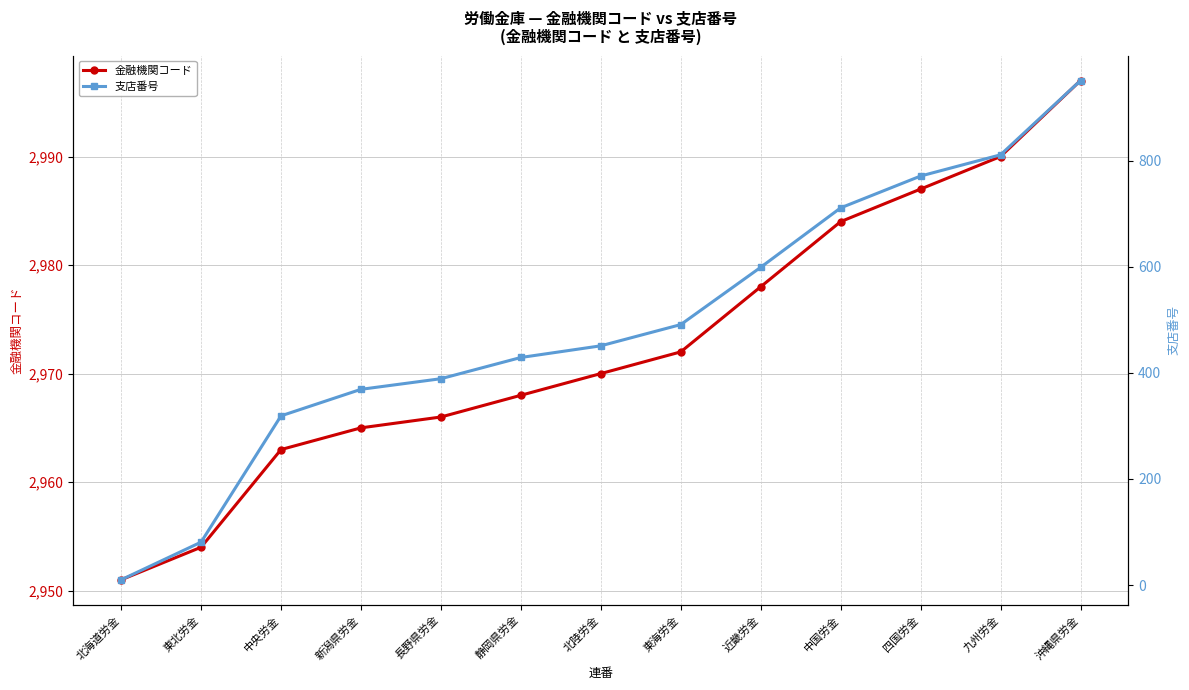

What is the difference between the second highest and minimum values in the 金融機関コード series?

39